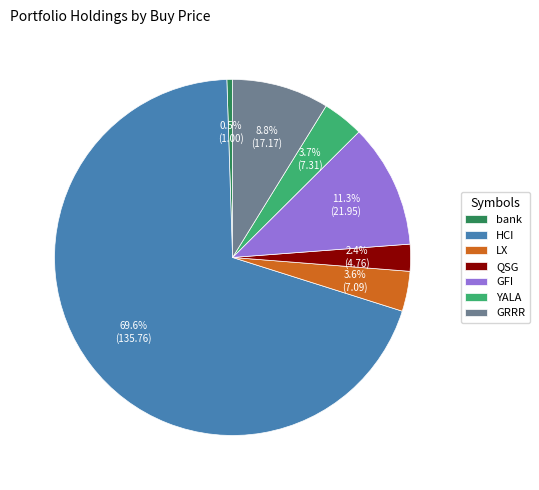

Which slice is the largest?

HCI